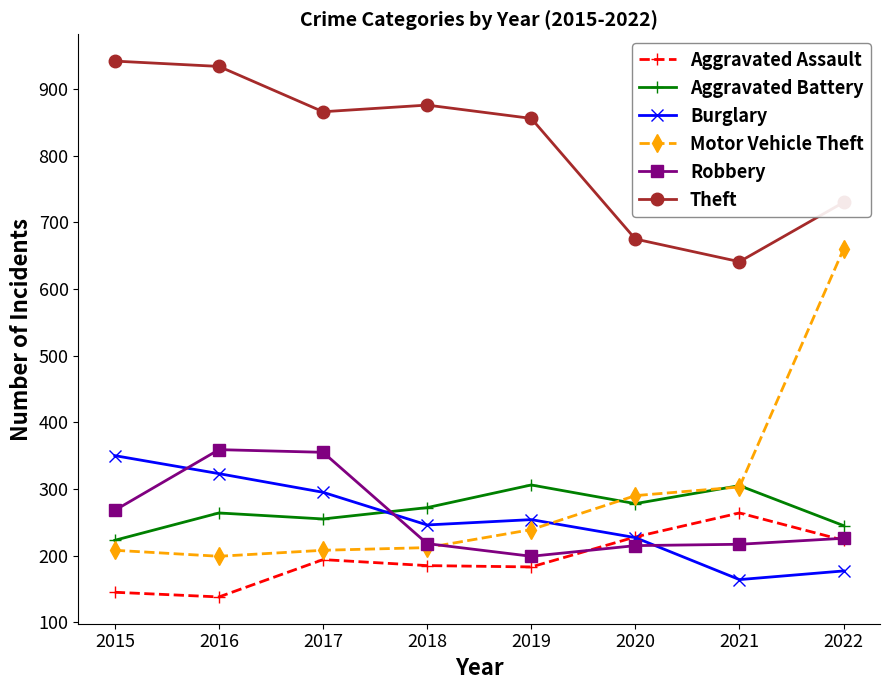

What is the difference between the highest and lowest values at 2019?

673